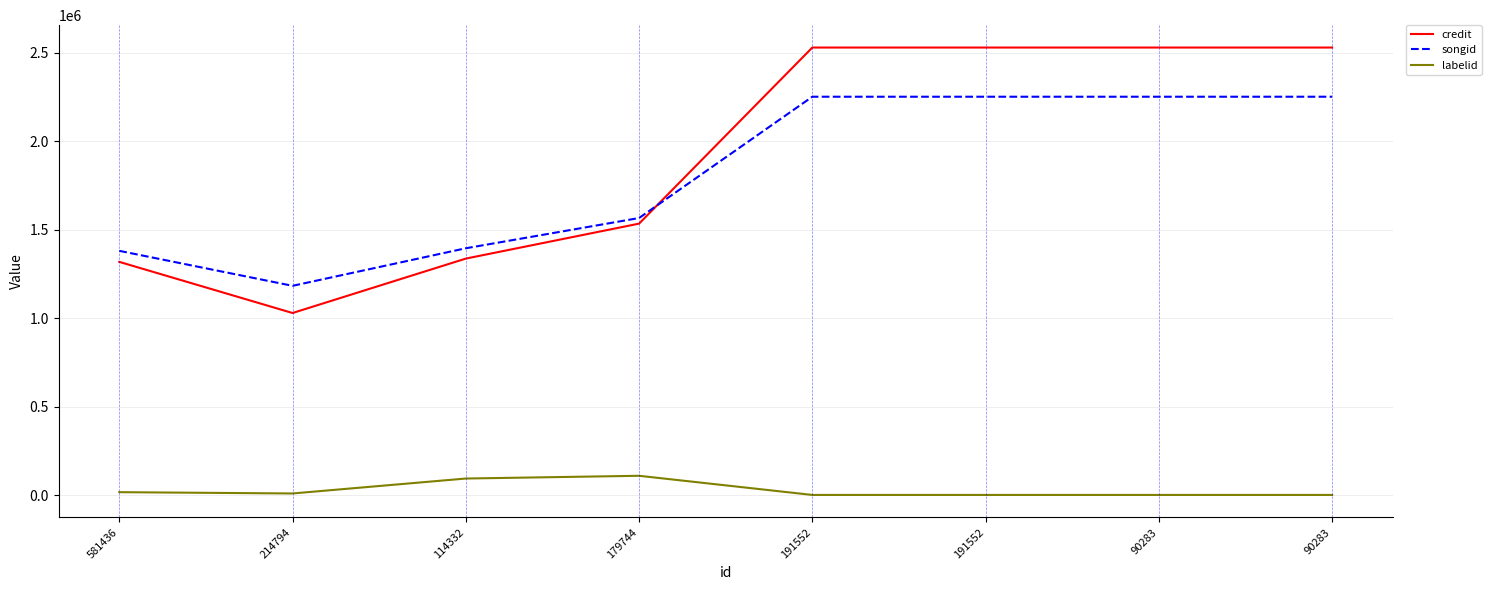

At which label is labelid closest to 54842?

581436